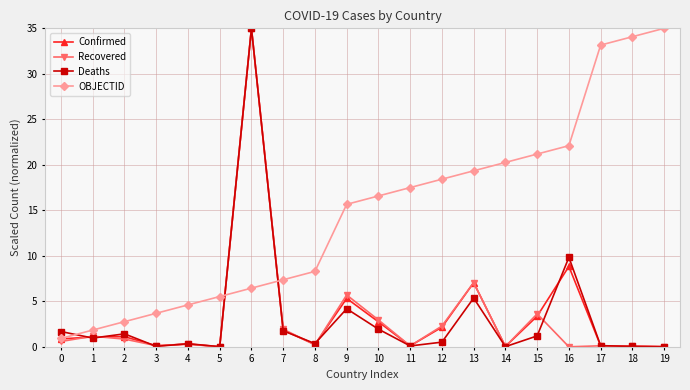

How many values in the OBJECTID series are below 16?

10